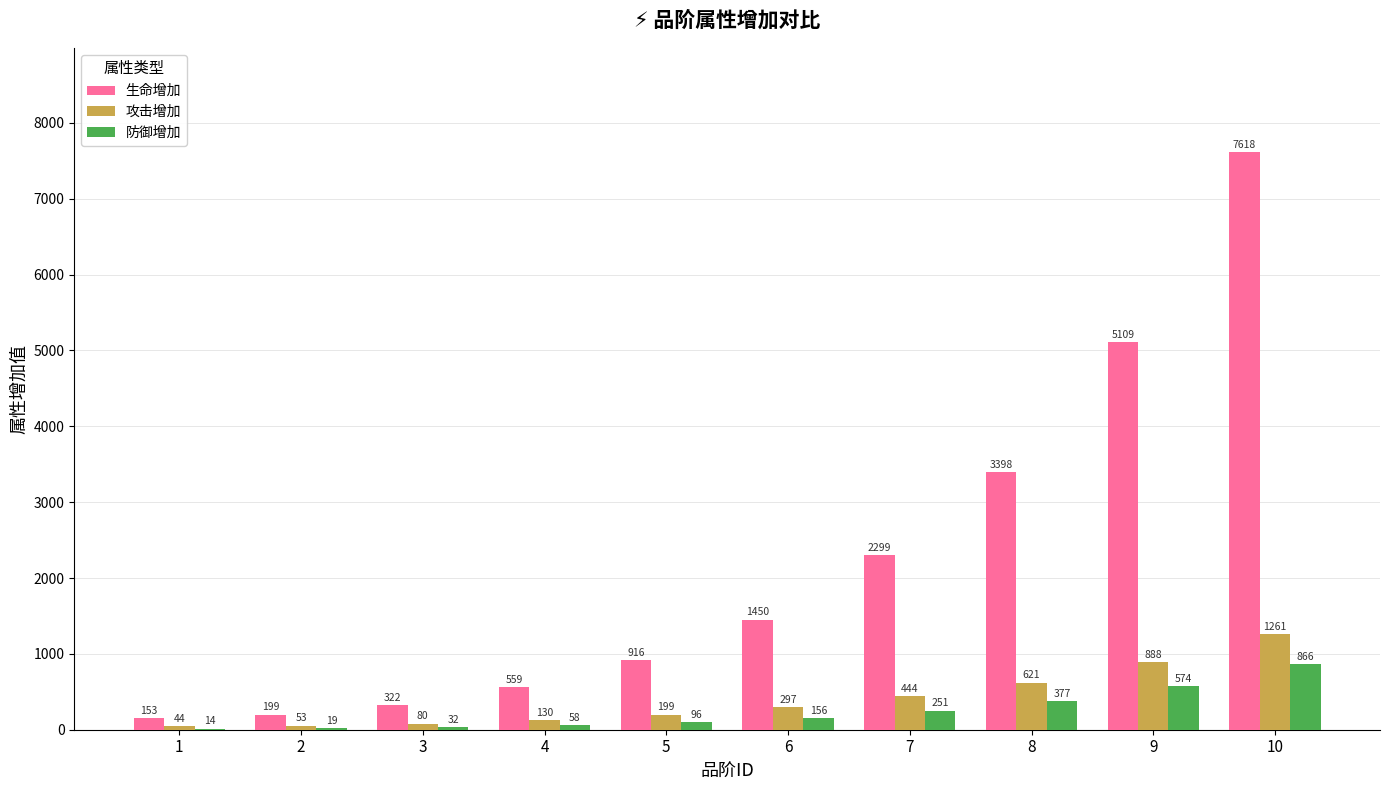

Reading right to left, transcribe all the data shown in this chart.

生命增加: 7618	5109	3398	2299	1450	916	559	322	199	153
攻击增加: 1261	888	621	444	297	199	130	80	53	44
防御增加: 866	574	377	251	156	96	58	32	19	14